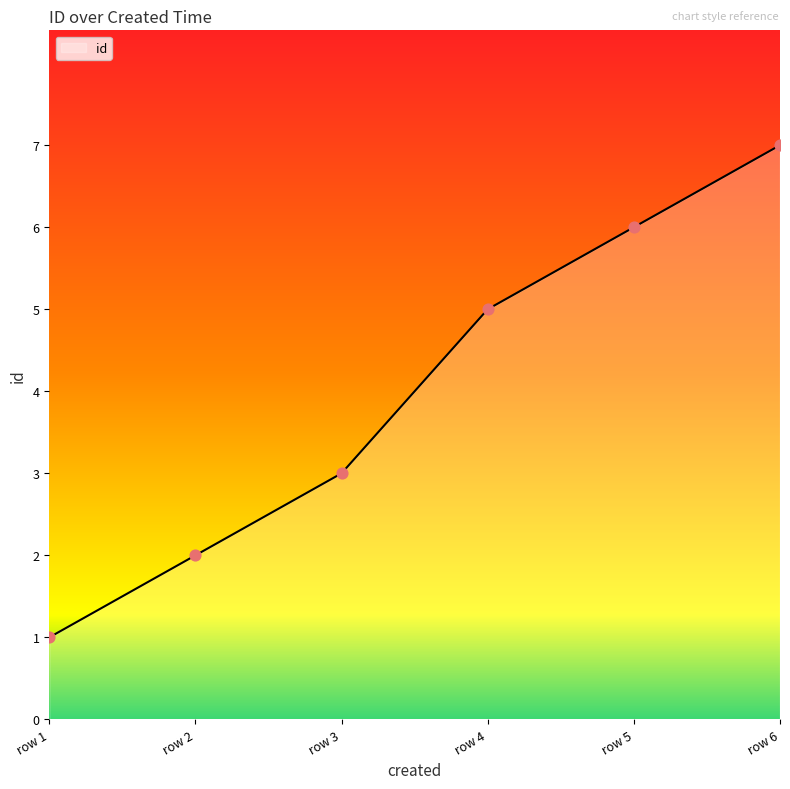

Between row 6 and row 5, which is larger?

row 6